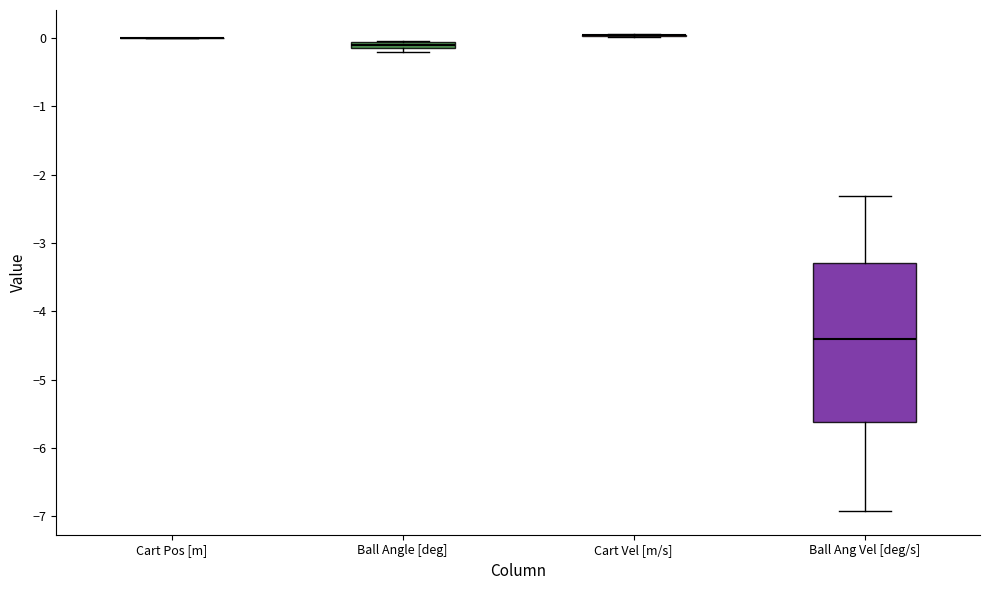

Which box is the tallest, from its lower edge to its upper edge?

Ball Ang Vel [deg/s]